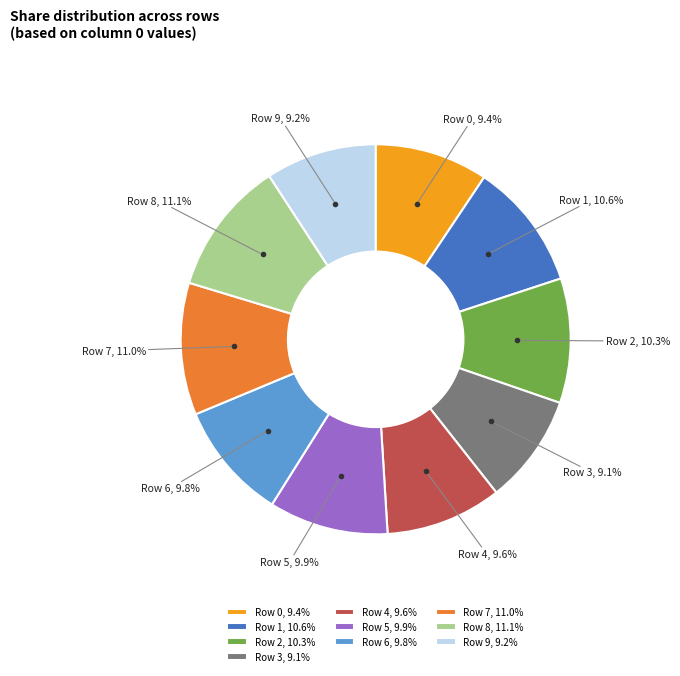

What is the total percentage of Row 0 and Row 3?

18.5%